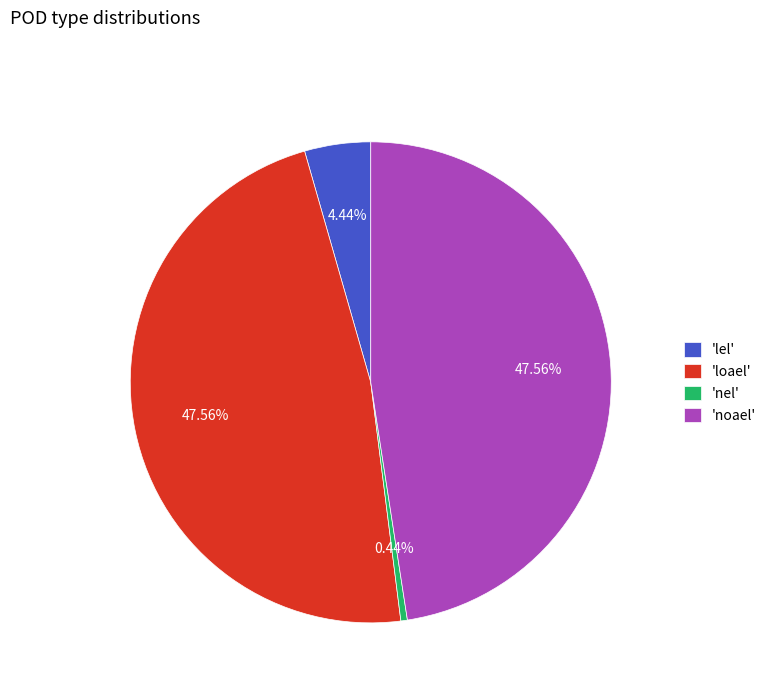

Count the number of slices in the pie.

4